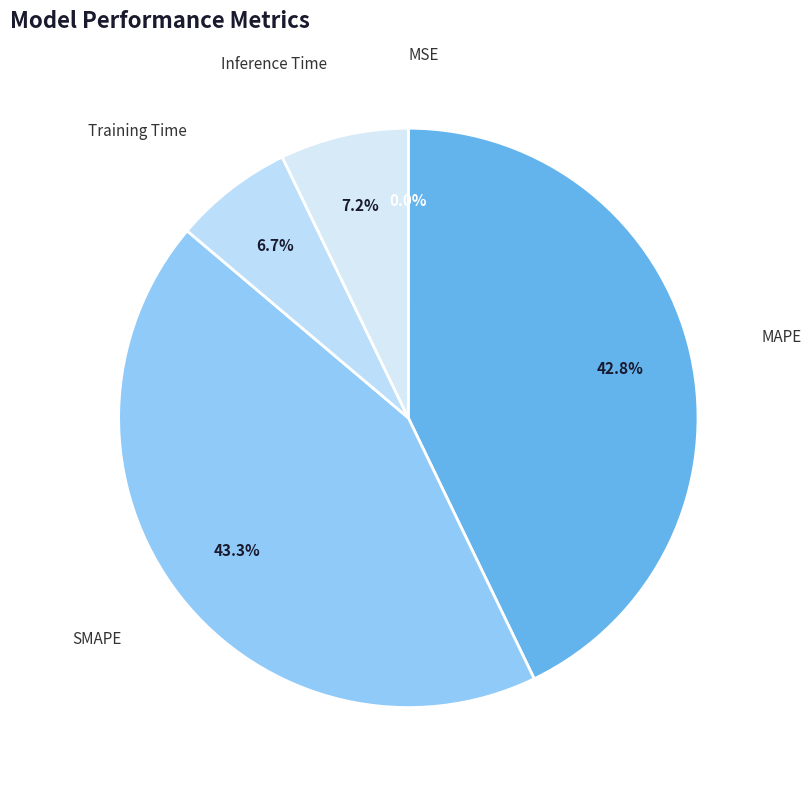

The MAPE slice represents 35% of the pie. True or false?

False